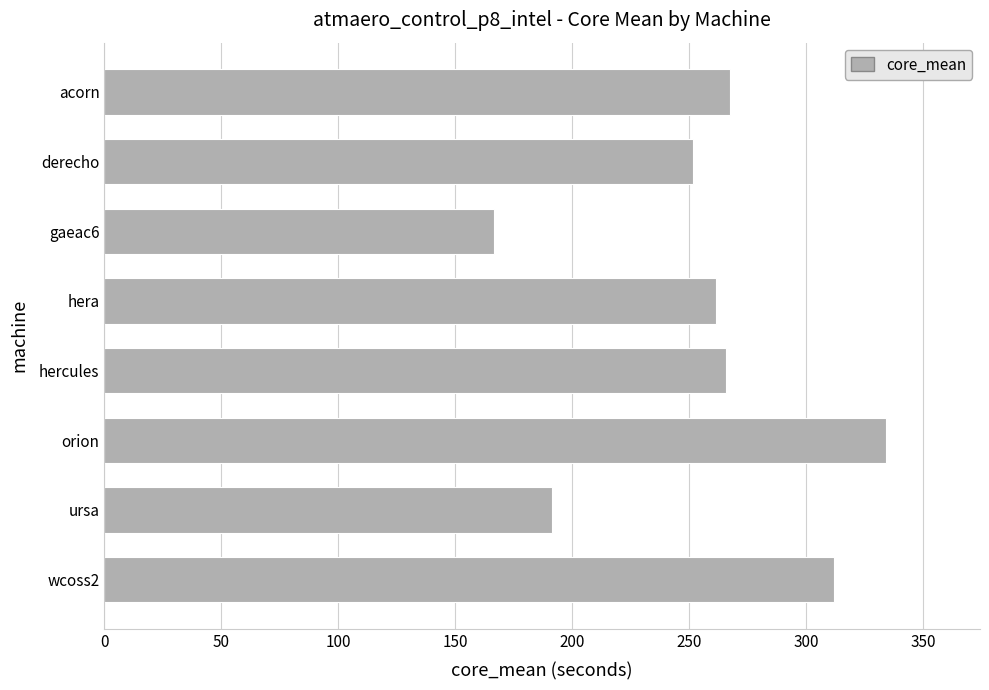

What is the change in value from hera to orion?

+72.8